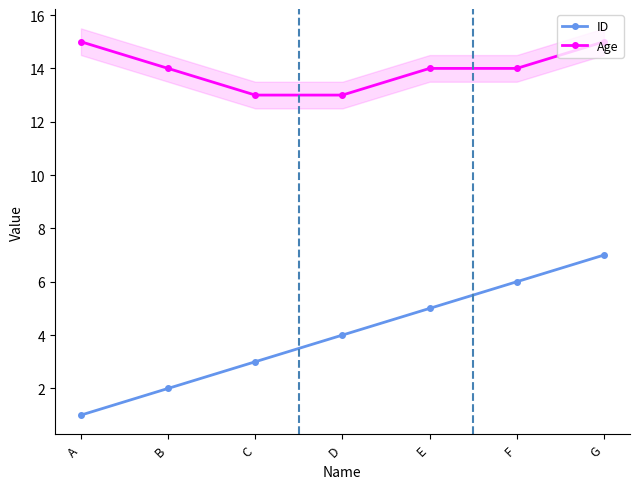

List the series in order of their peak value, lowest first.

ID, Age